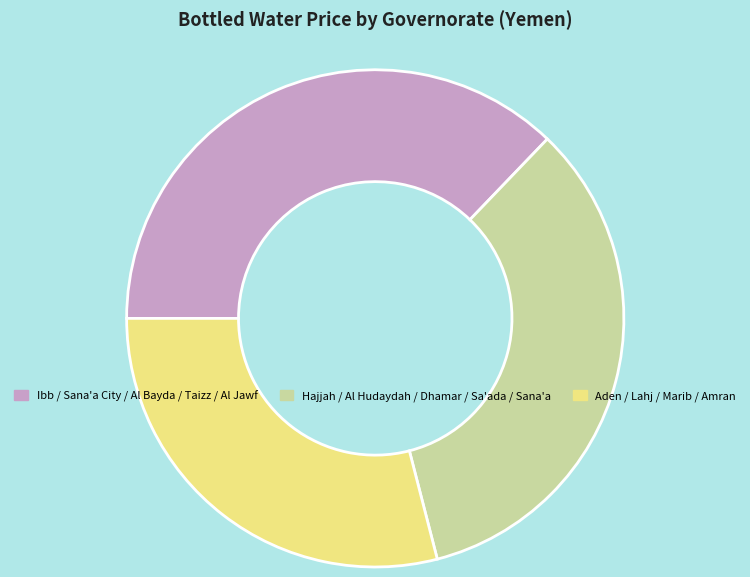

Which slice is the smallest?

Aden / Lahj / Marib / Amran